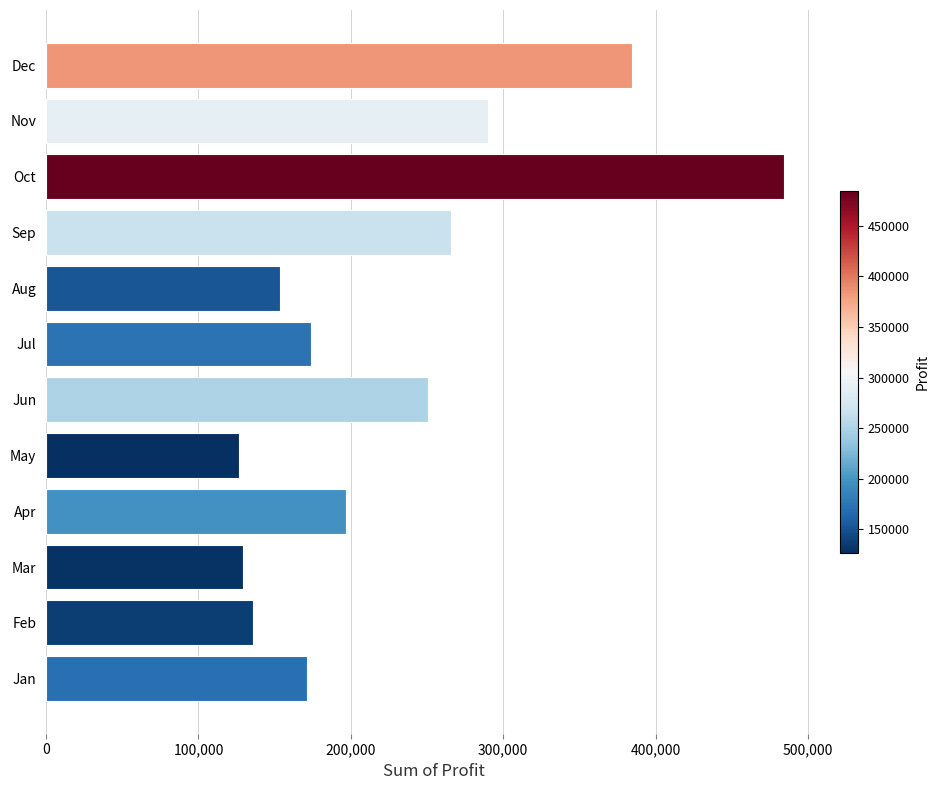

Where is the data nearest to the value 305671?

Nov